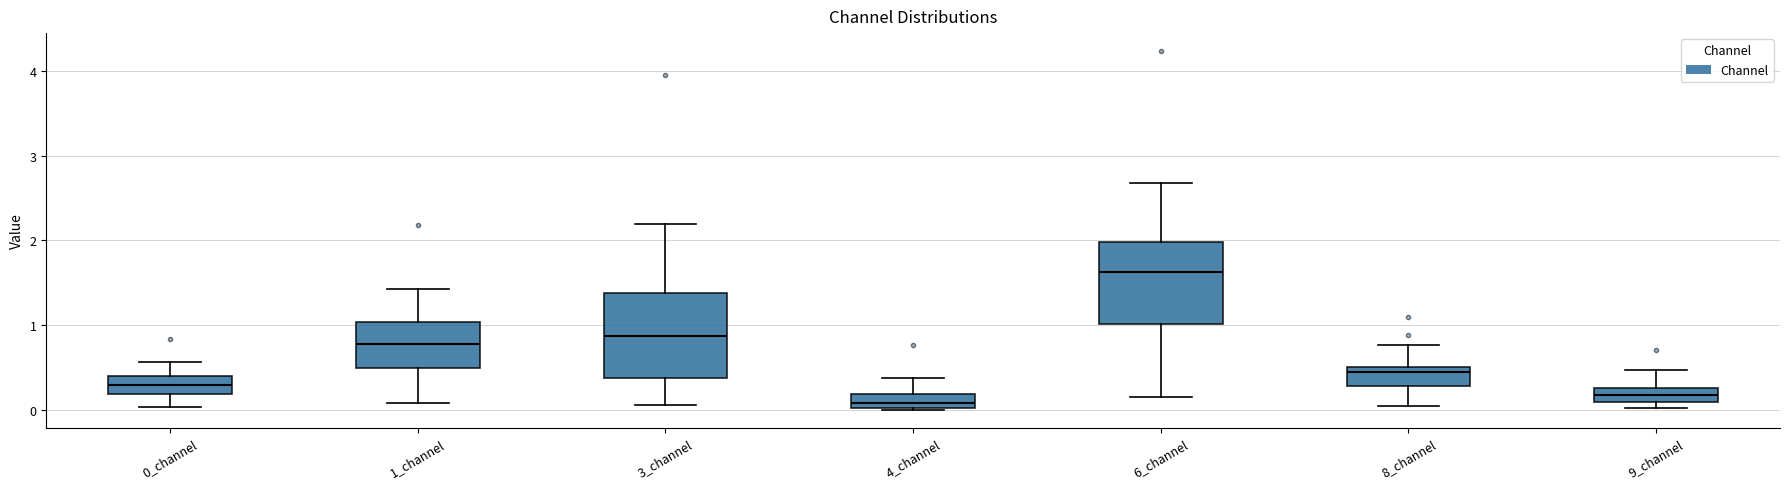

Reading left to right, read every box against the y-axis: the position of its median line, the range the box covers, and the ends of its whiskers. The values are not printed on the chart, so give them approximately, as read against the axis.

0_channel: median 0.3, box 0.2 to 0.4, whiskers 0.0 to 0.6
1_channel: median 0.8, box 0.5 to 1.0, whiskers 0.1 to 1.4
3_channel: median 0.9, box 0.4 to 1.4, whiskers 0.1 to 2.2
4_channel: median 0.1, box 0.0 to 0.2, whiskers 0.0 to 0.4
6_channel: median 1.6, box 1.0 to 2.0, whiskers 0.2 to 2.7
8_channel: median 0.4, box 0.3 to 0.5, whiskers 0.0 to 0.8
9_channel: median 0.2, box 0.1 to 0.3, whiskers 0.0 to 0.5